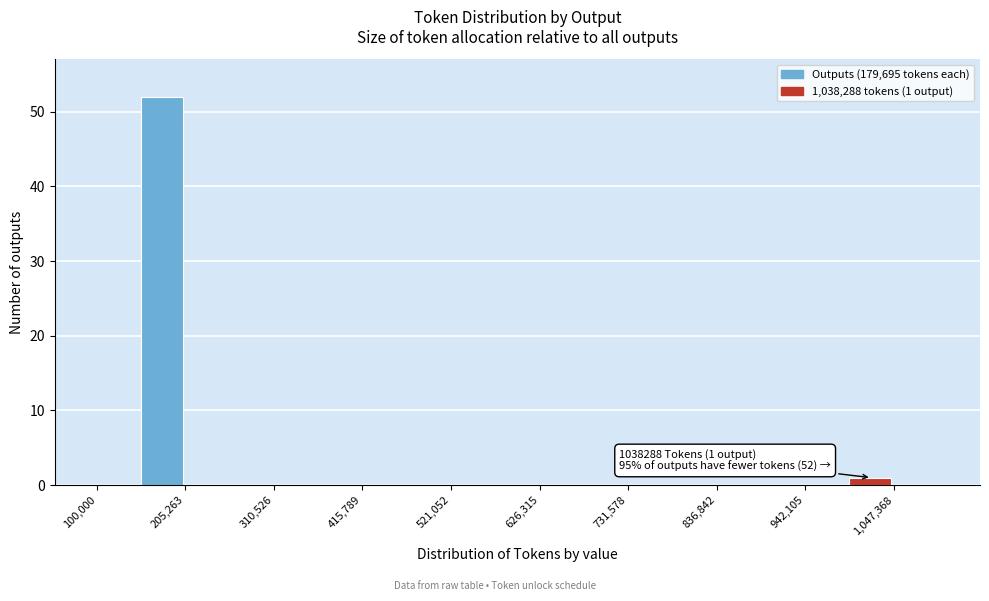

Around what value on the x-axis is the tallest bar? Give the approximate position of its centre, as read against the axis.

180000